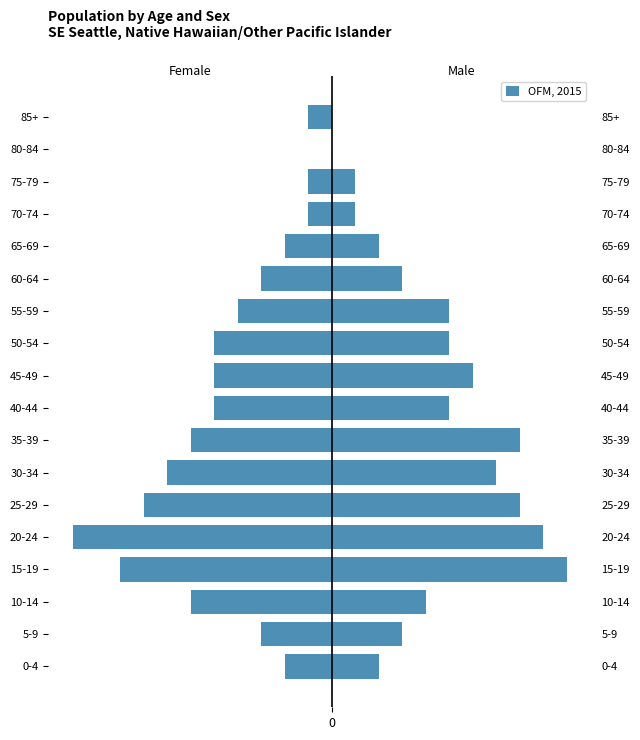

Rank the categories by value from highest to lowest.

80-84, 70-74, 75-79, 85+, 0-4, 65-69, 5-9, 60-64, 55-59, 40-44, 45-49, 50-54, 10-14, 35-39, 30-34, 25-29, 15-19, 20-24